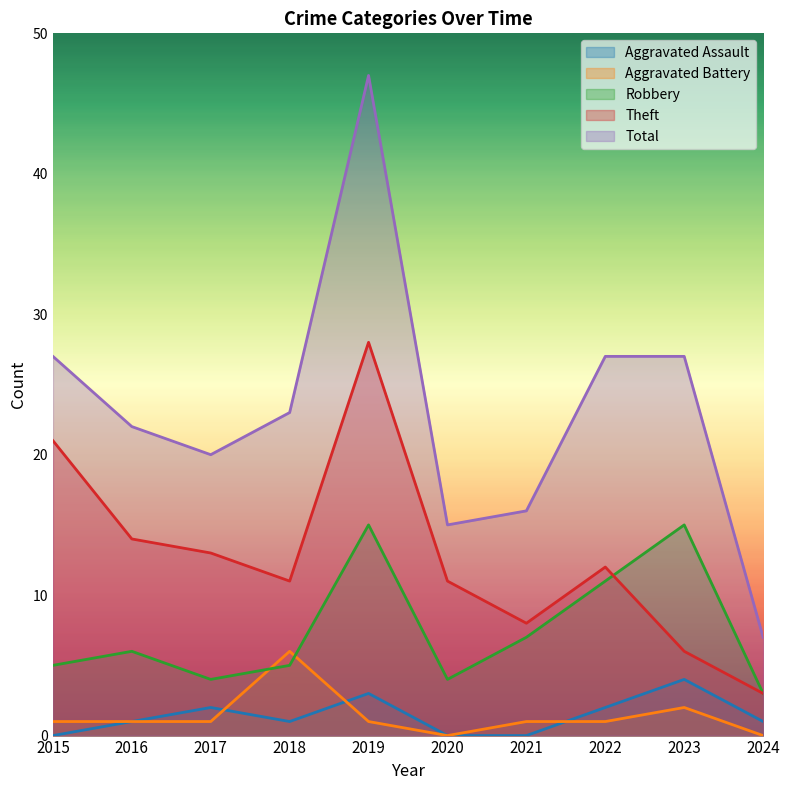

What is the difference between the maximum and minimum values in the Total series?

40